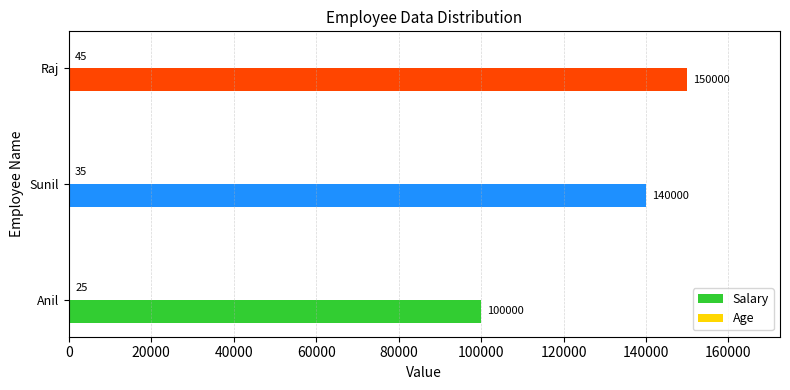

Which category has the highest value across all series?

Raj